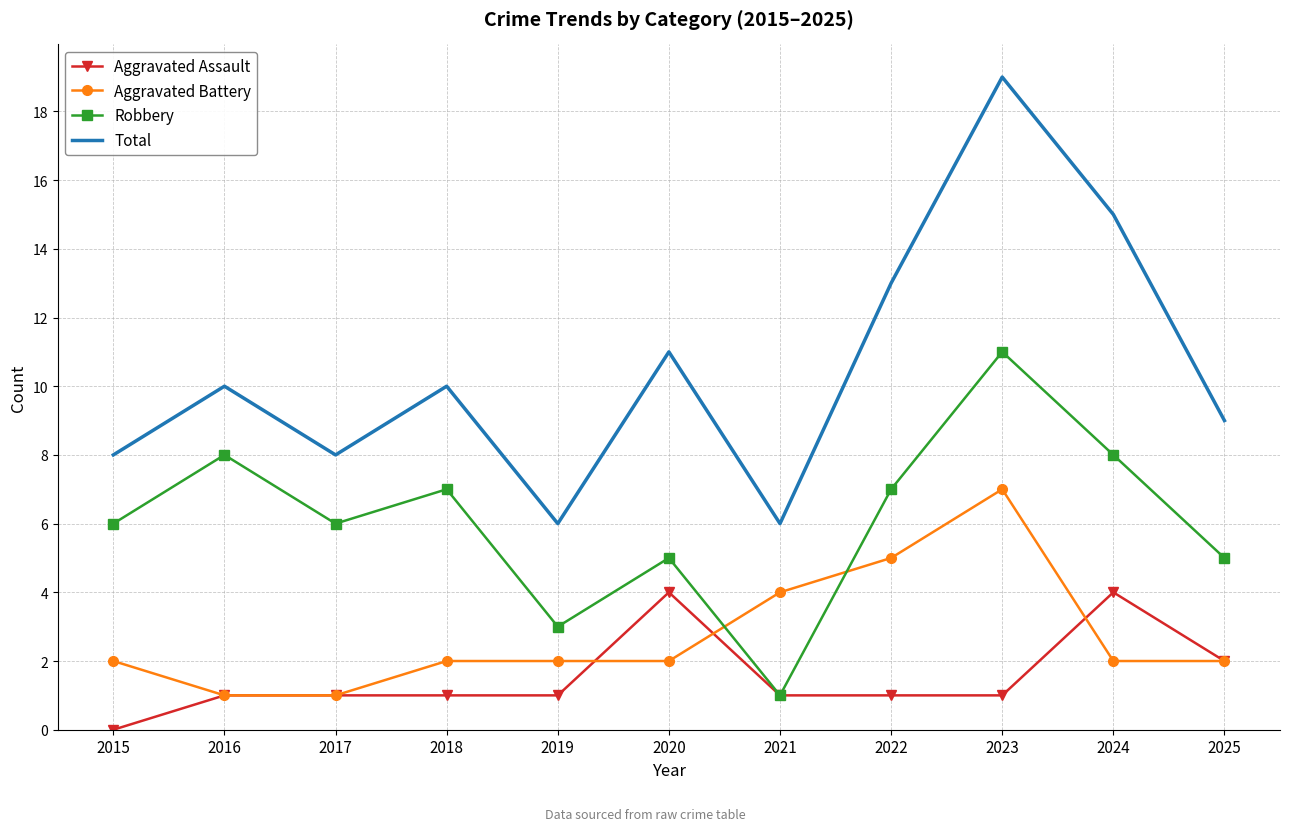

What are all the series names shown in the legend?

Aggravated Assault, Aggravated Battery, Robbery, Total